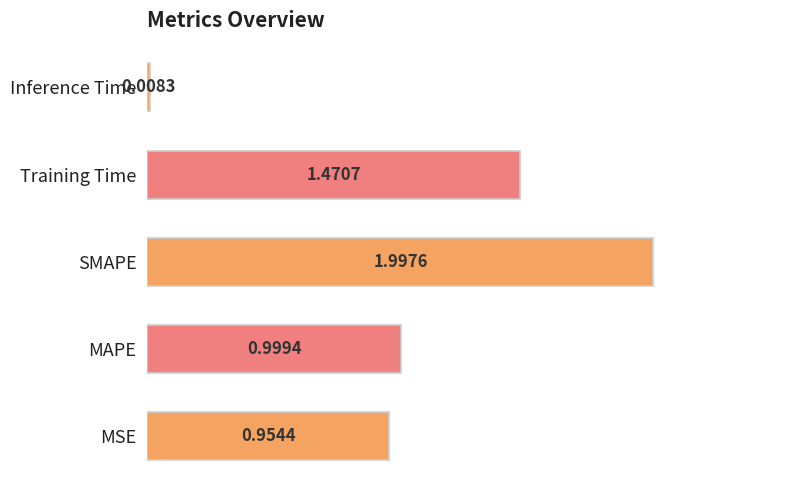

At which category does the chart reach its peak across all series?

SMAPE